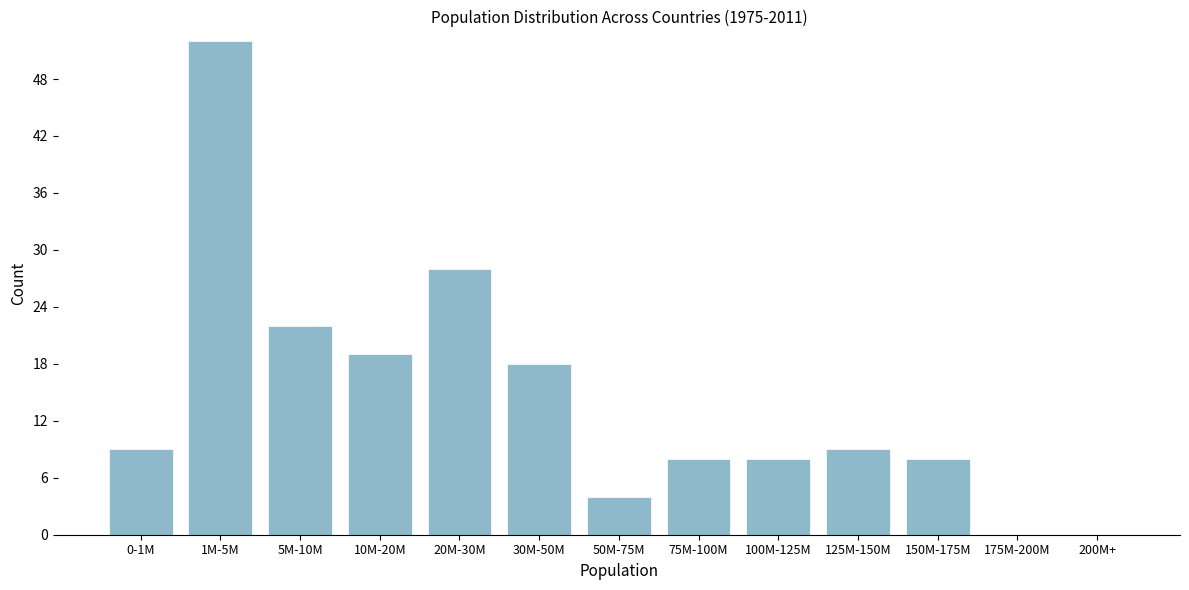

Reading left to right, what are all the values shown in this chart?

0-1M=9	1M-5M=52	5M-10M=22	10M-20M=19	20M-30M=28	30M-50M=18	50M-75M=4	75M-100M=8	100M-125M=8	125M-150M=9	150M-175M=8	175M-200M=0	200M+=0